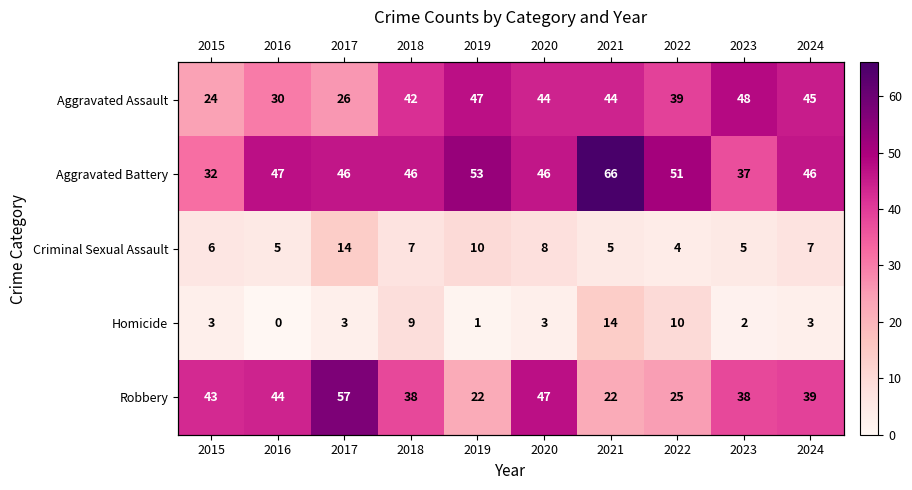

At which label is Aggravated Assault closest to 36?

2022